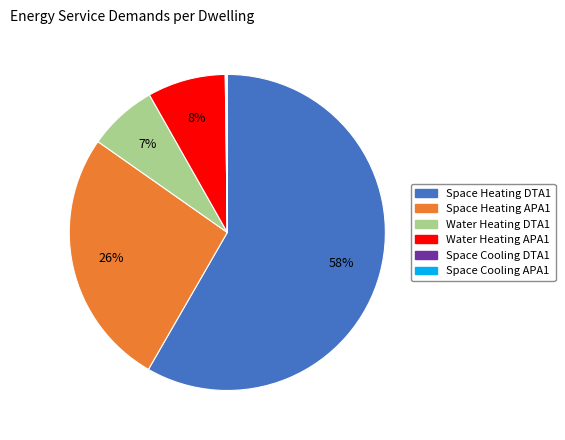

To the nearest percent, what is the average slice percentage?

17%